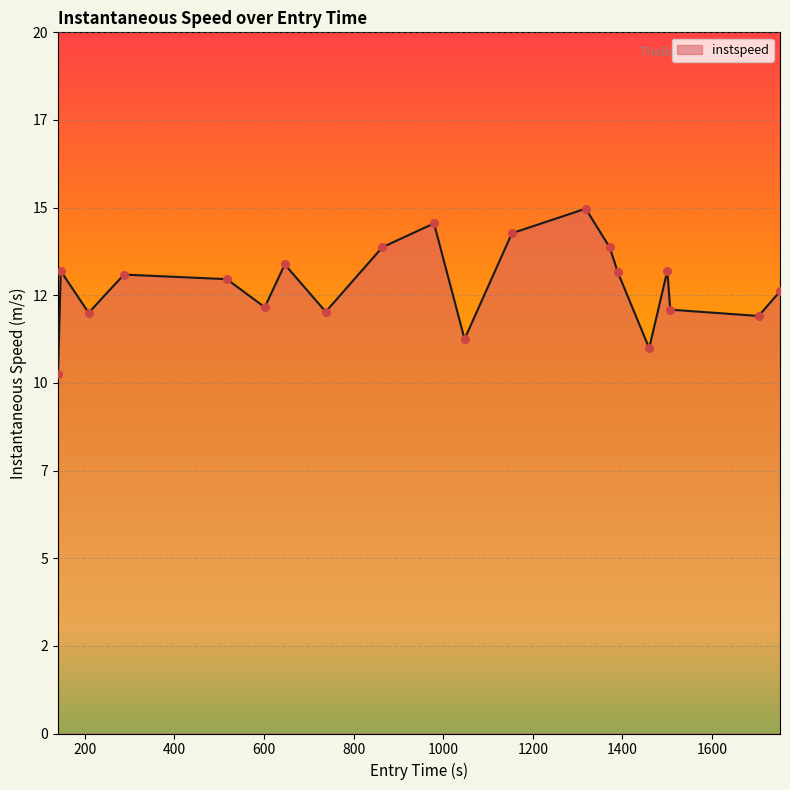

Is this an area chart (filled region under the line)?

Yes